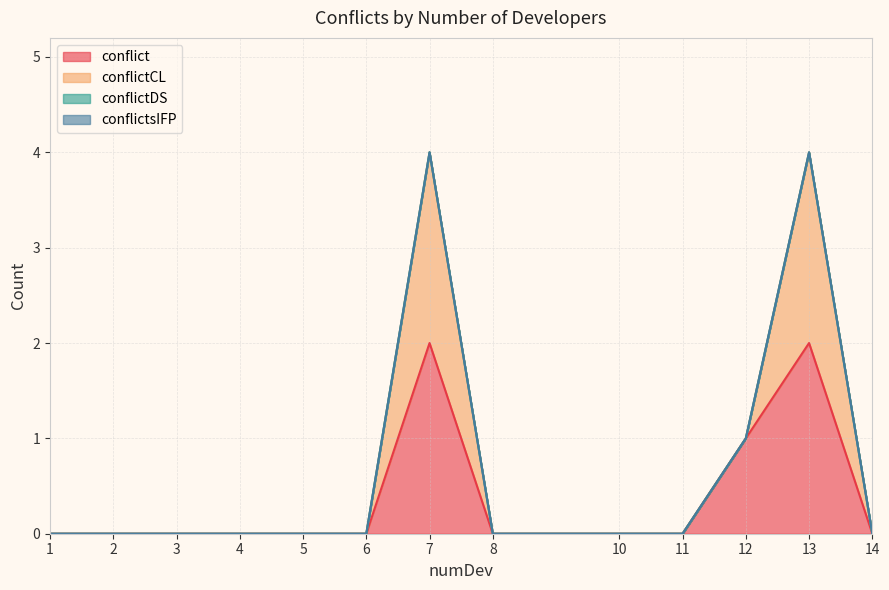

Is it true that conflict equals -1 at 18?

False